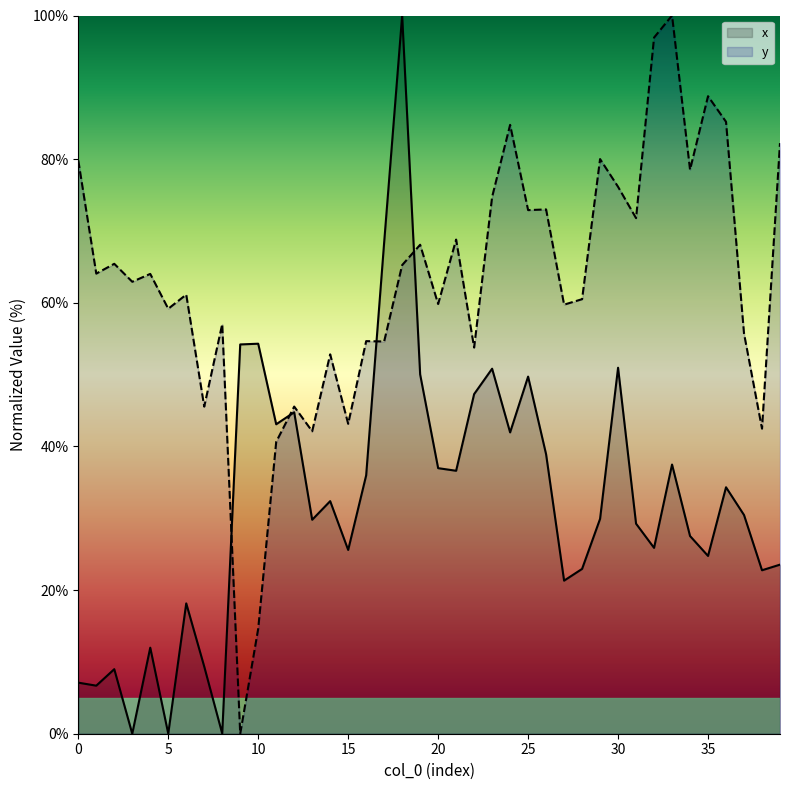

How many times do y and x cross each other?

4